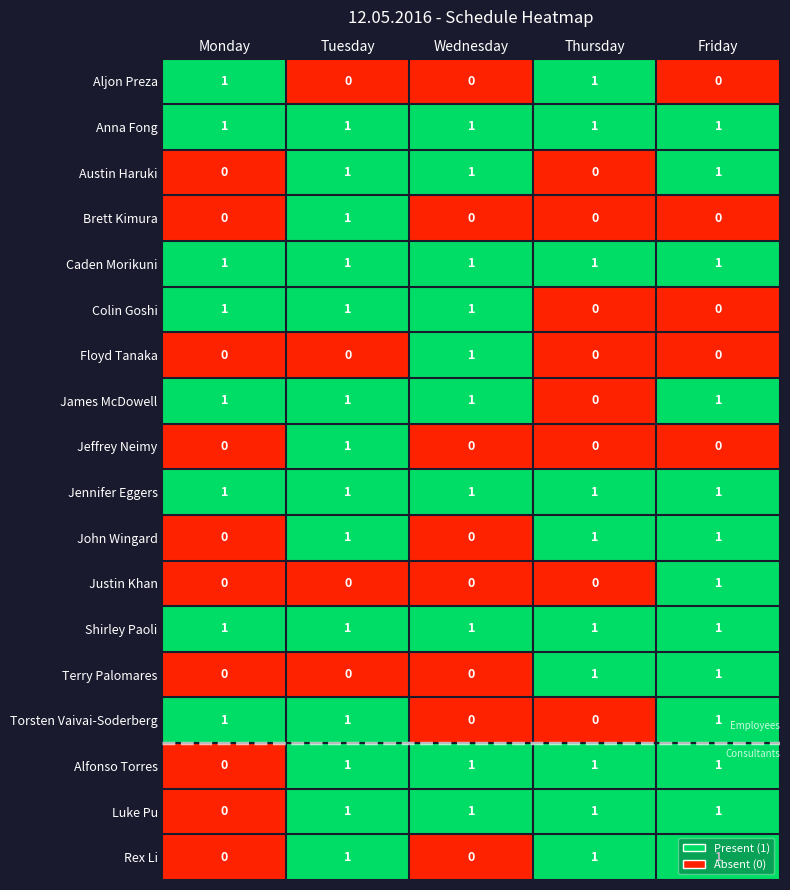

What is the total value across all series at Monday?

8